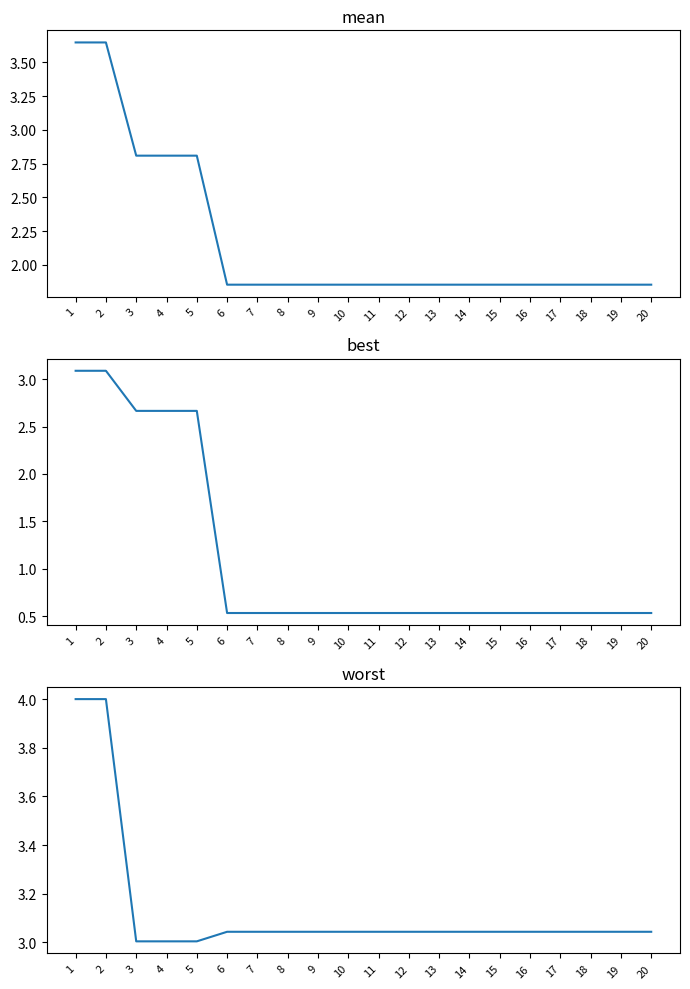

The best series shows 0.5 at 15. True or false?

True